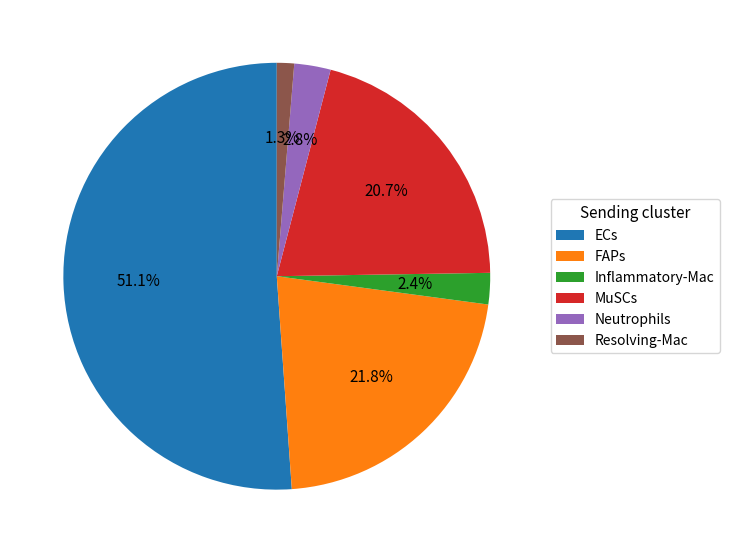

Which category has the smallest portion of the pie?

Resolving-Mac